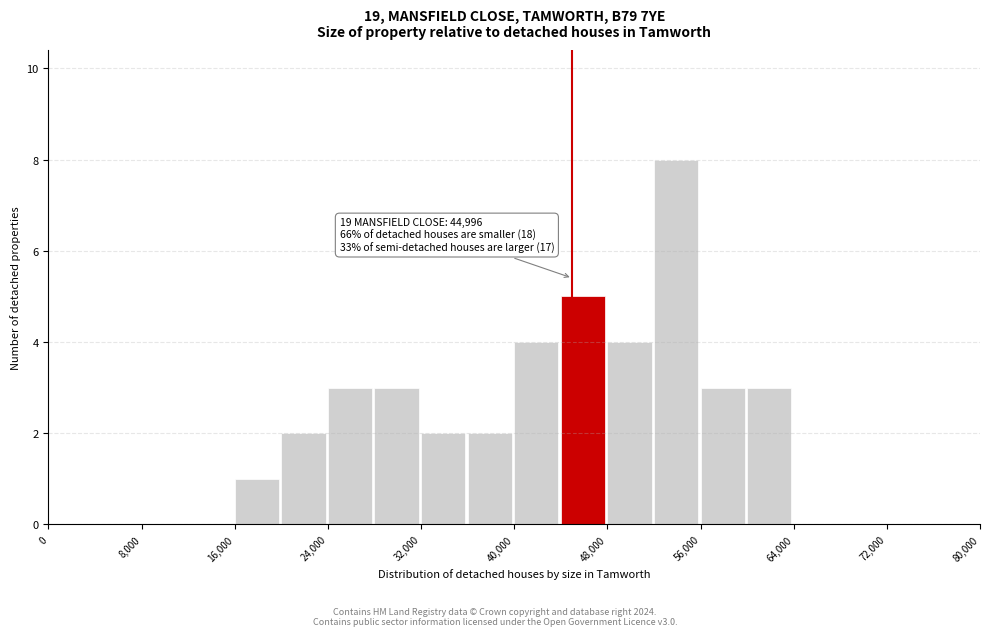

Over which range of the x-axis is the bar tallest?

52000 to 56000